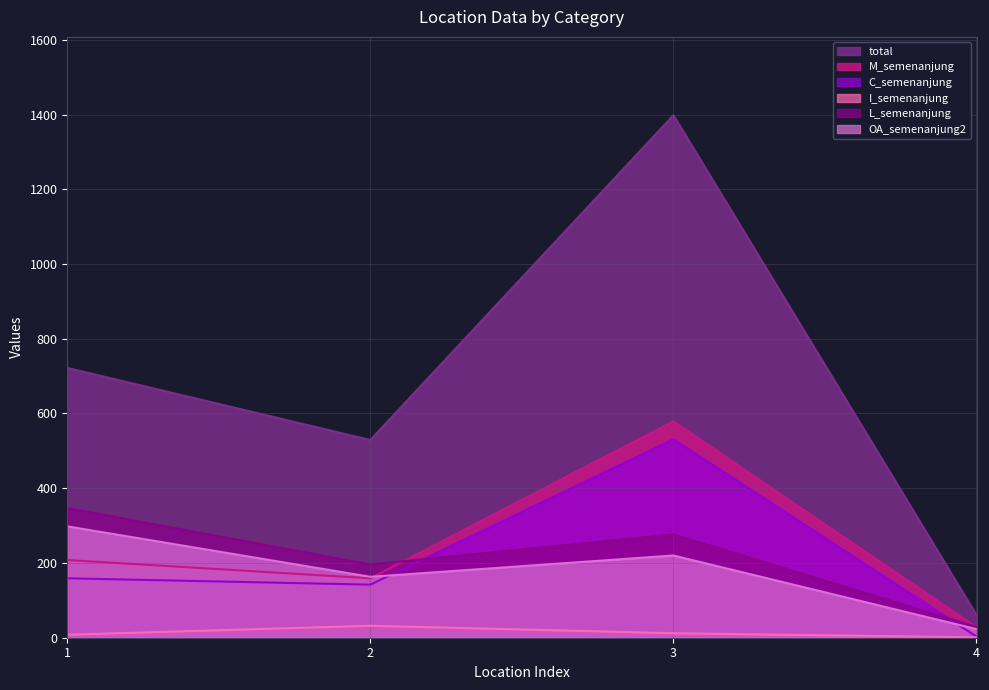

Count the number of categories in the chart.

4